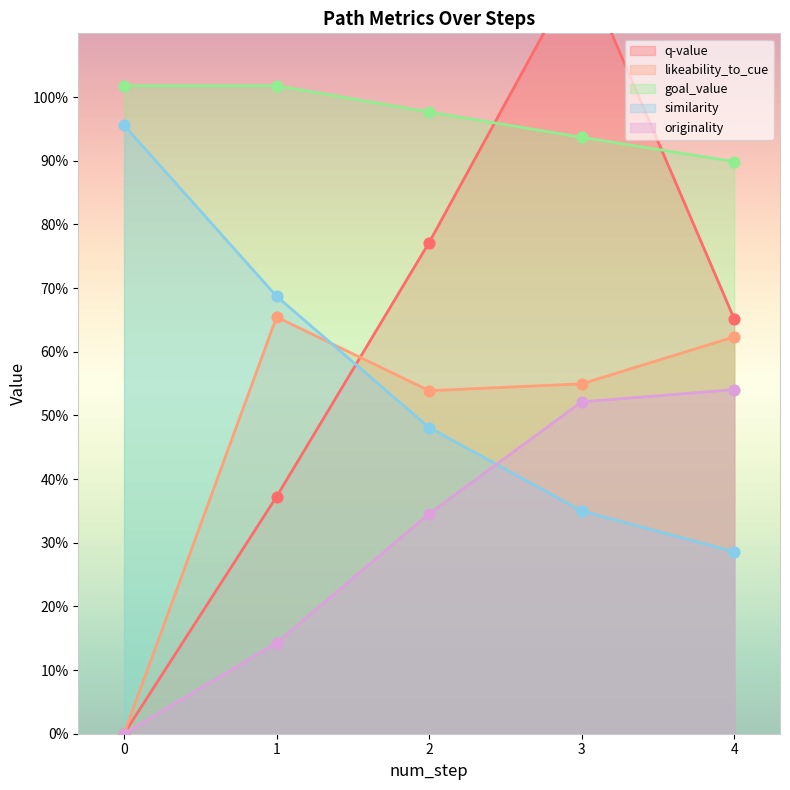

What are all the series names shown in the legend?

q-value, likeability_to_cue, goal_value, similarity, originality